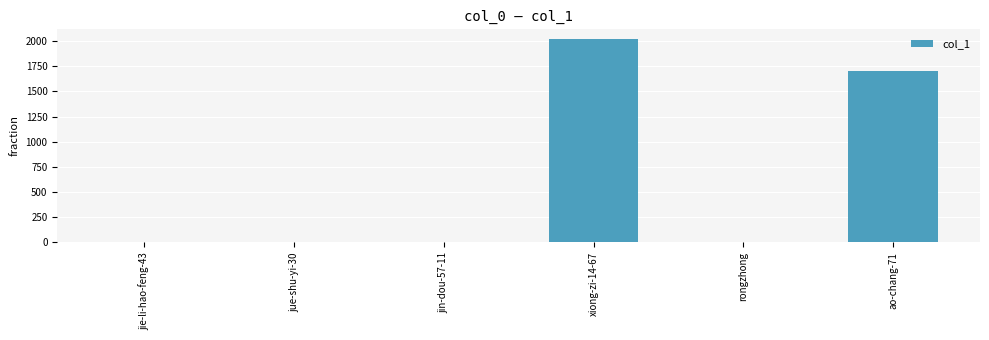

What is the change in value from jin-dou-57-11 to xiong-zi-14-67?

+2016